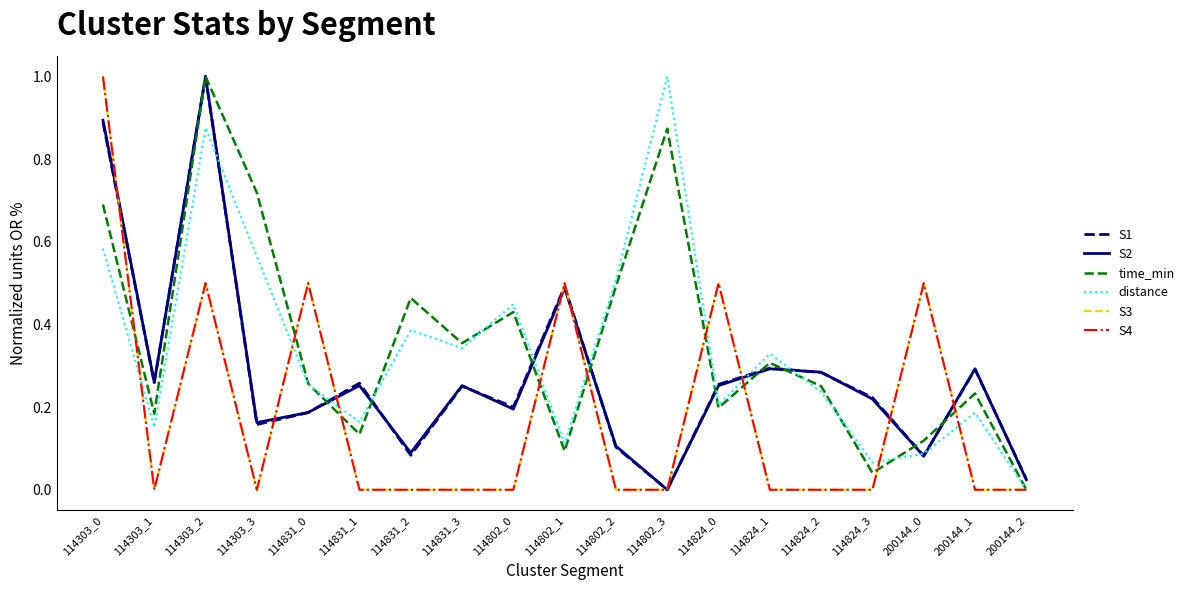

Which series ends up on top after the final intersection of S4 and time_min?

time_min